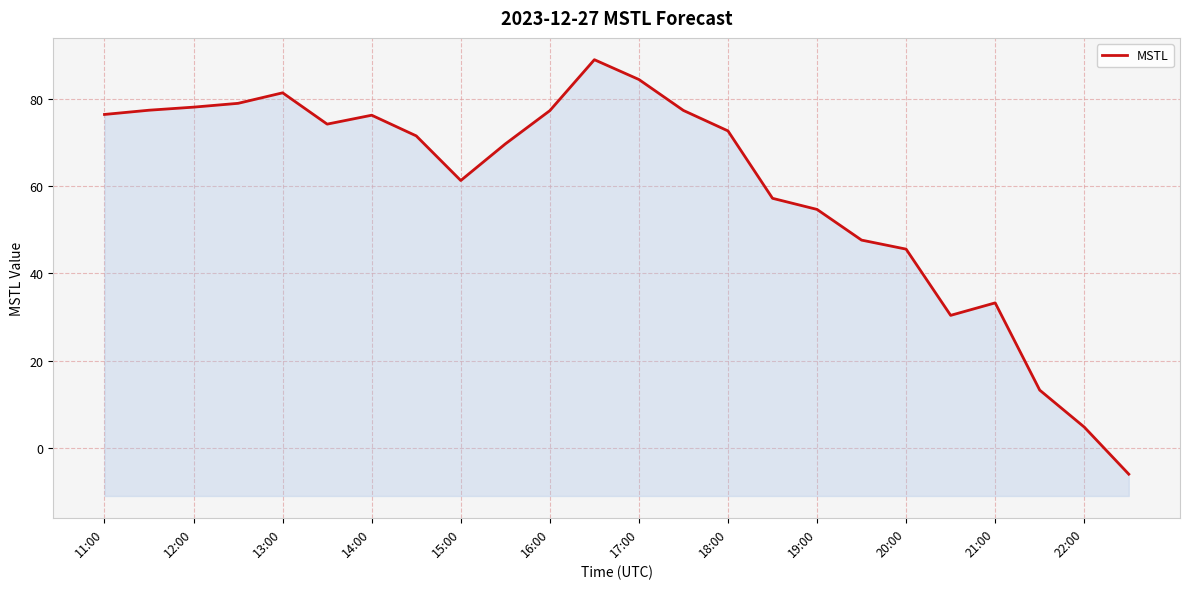

Which has a higher value, 11:00 or 15?

11:00